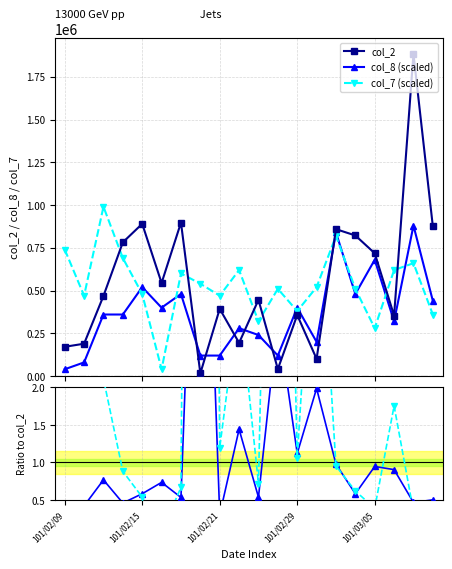

True or false: col_8/col_2 and col_8 (scaled) intersect in this chart.

False